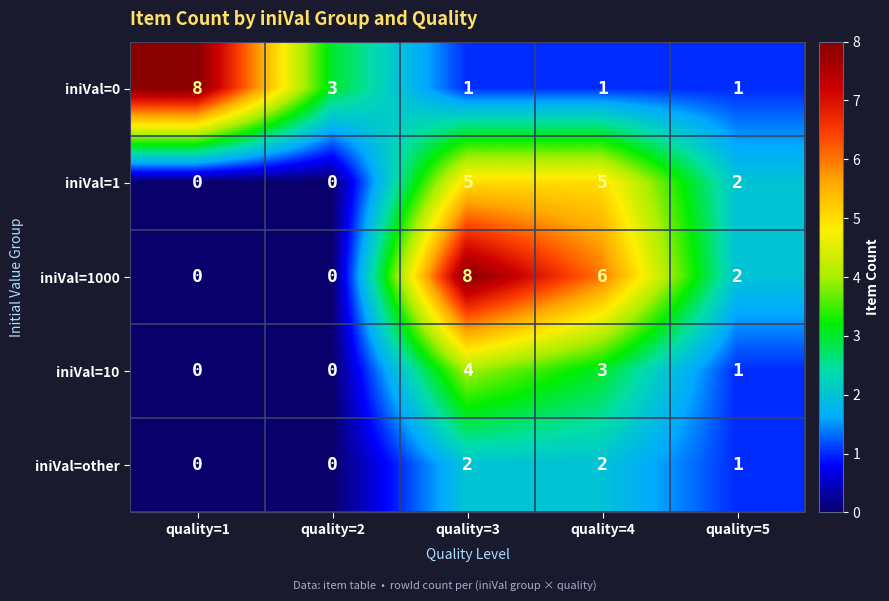

What is the total value across all series at quality=5?

7